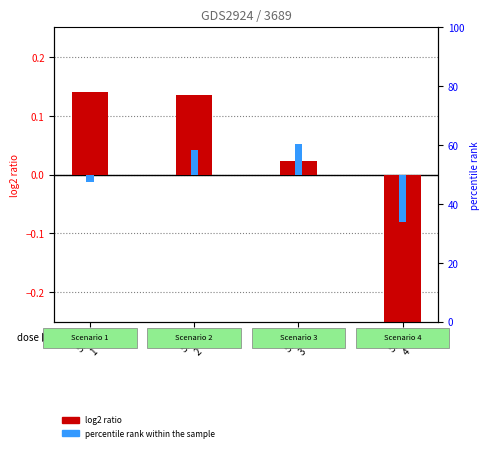

Which series changed the most between Scen
3 and Scen
4?

log2 ratio (pred)